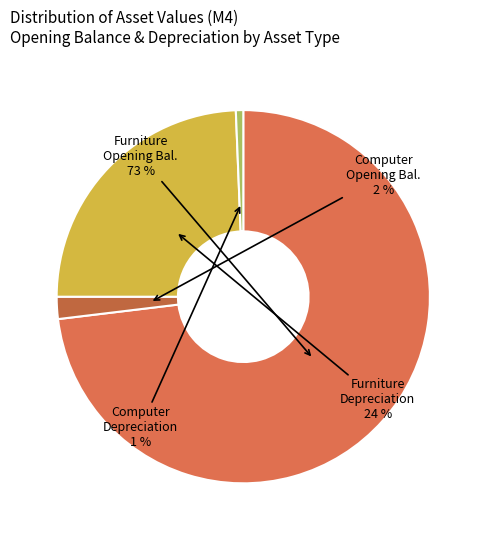

How many segments does this pie chart have?

4